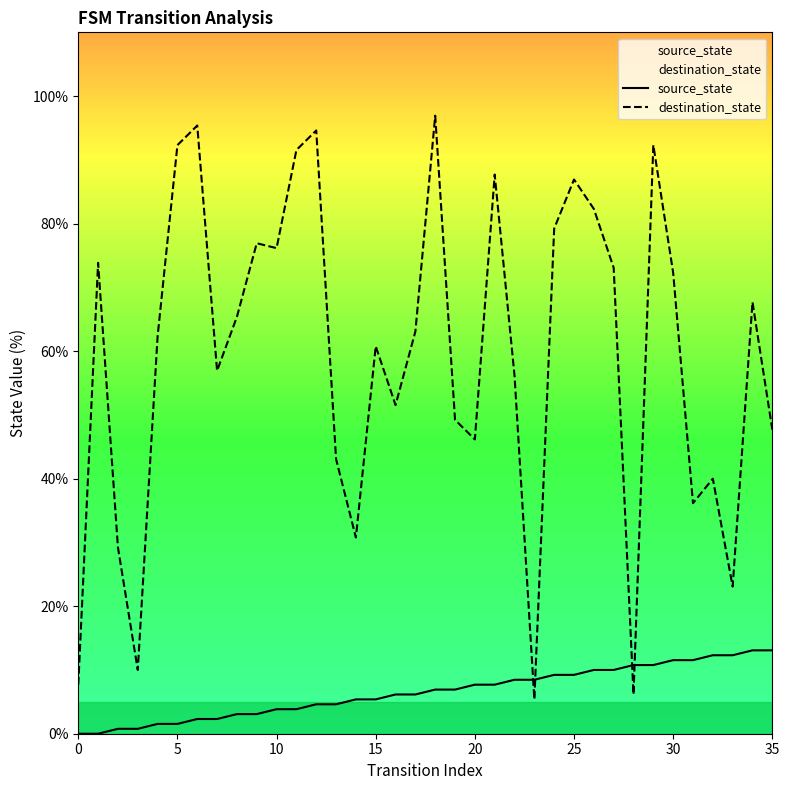

Is the value of destination_state at 9 greater than the value of source_state at 34?

Yes